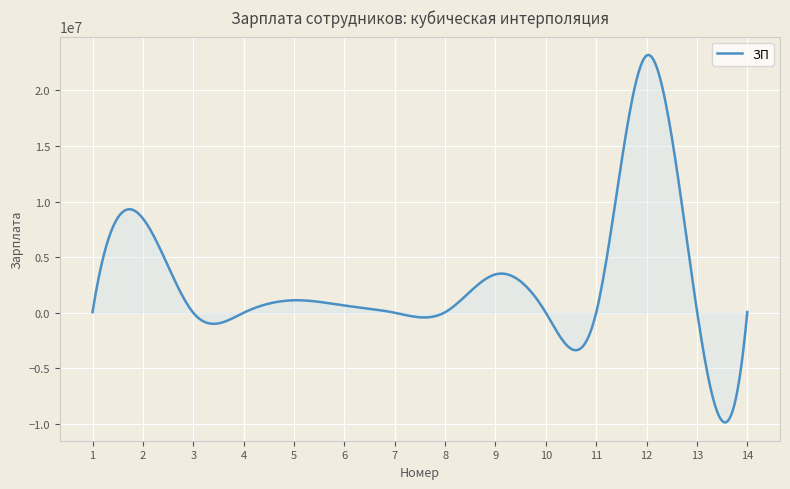

What is the difference between the maximum and minimum values?

33054918.9